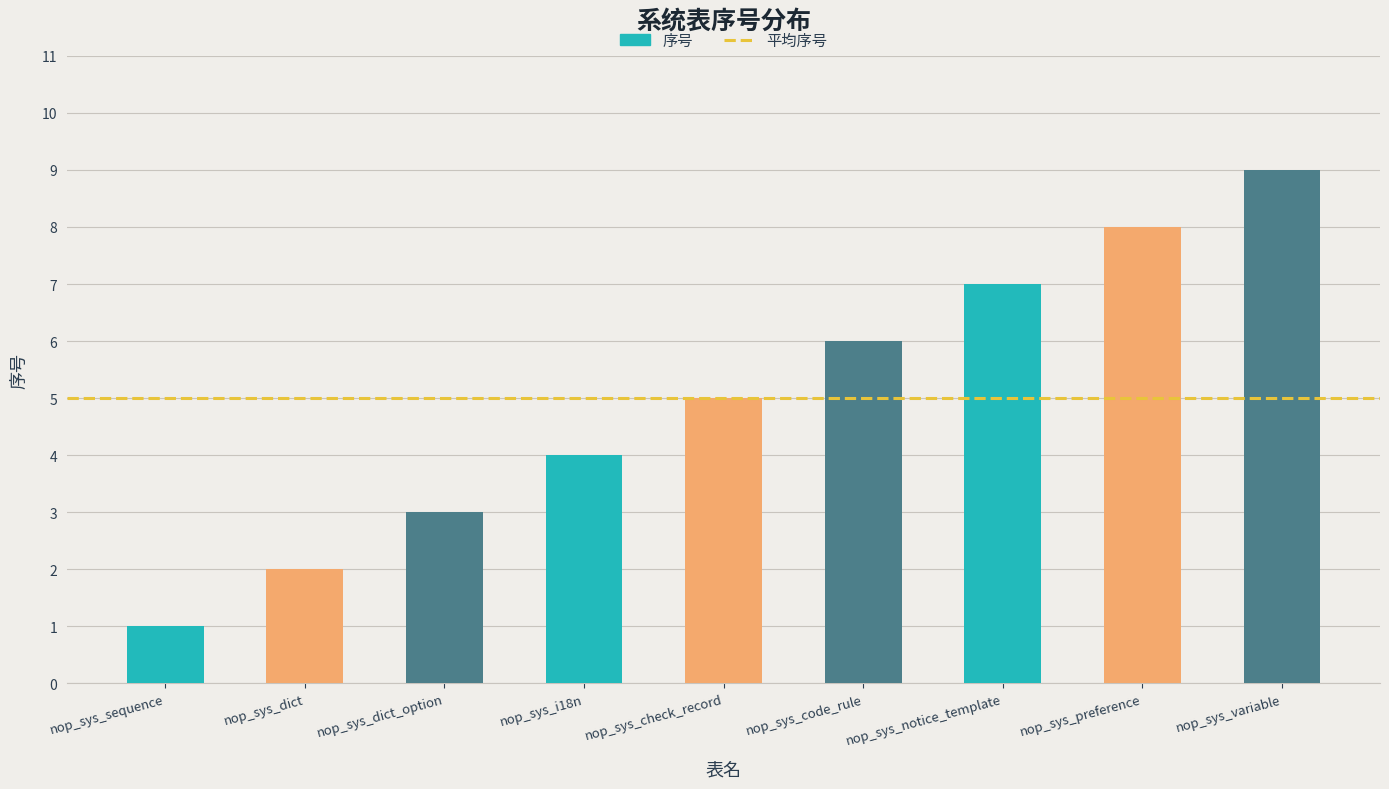

Between nop_sys_dict_option and nop_sys_dict, which is larger?

nop_sys_dict_option